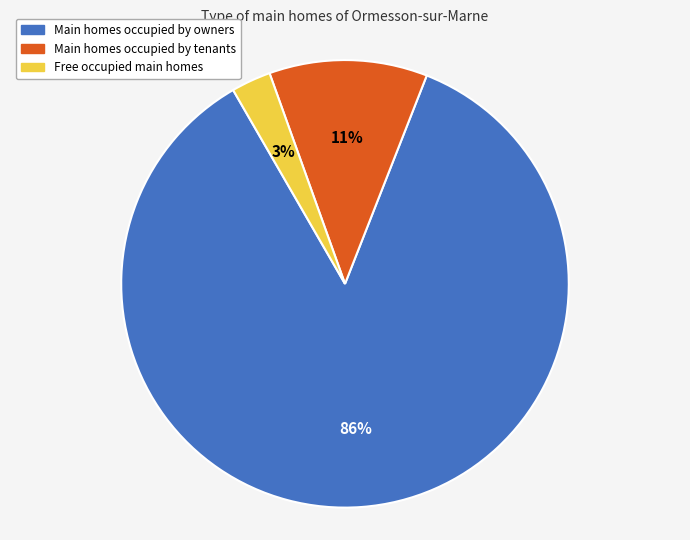

Rank the categories by value from lowest to highest.

Free occupied main homes, Main homes occupied by tenants, Main homes occupied by owners